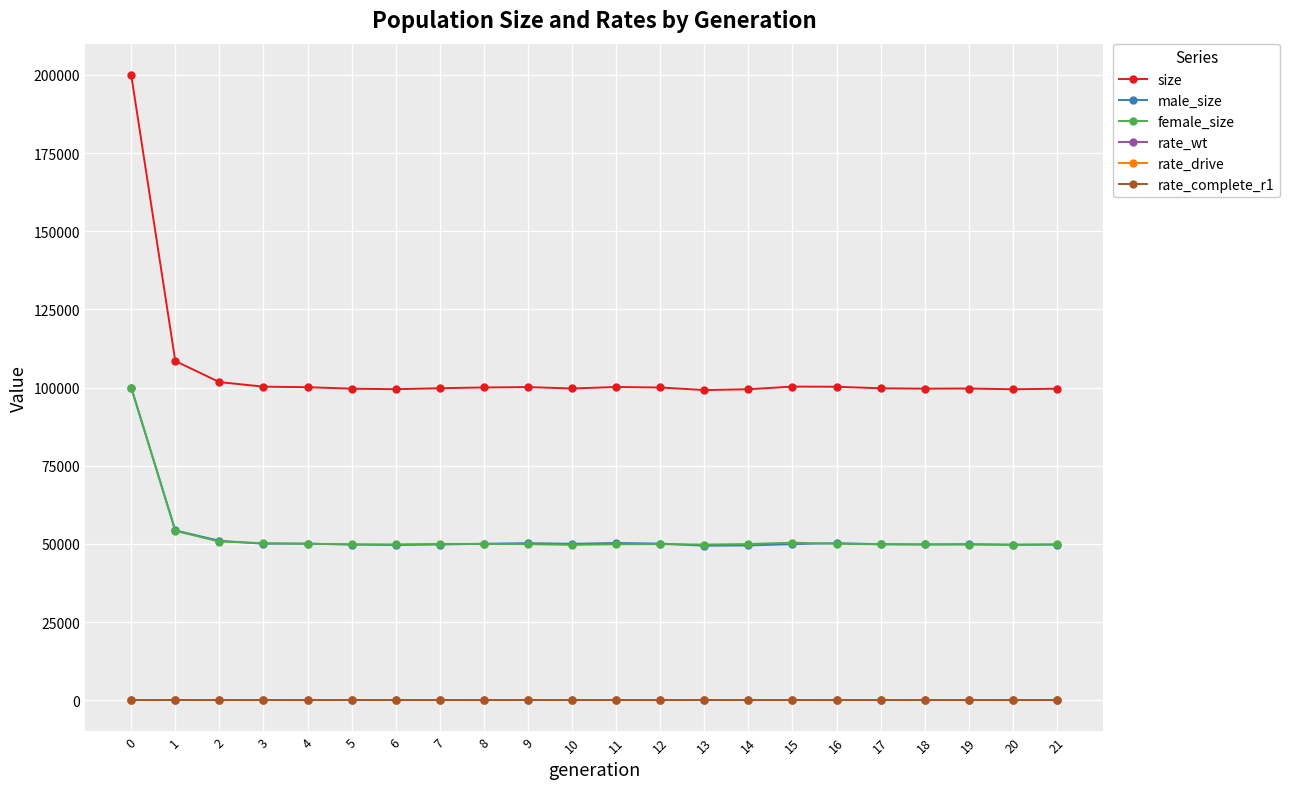

The male_size series shows 54327 at 1. True or false?

True